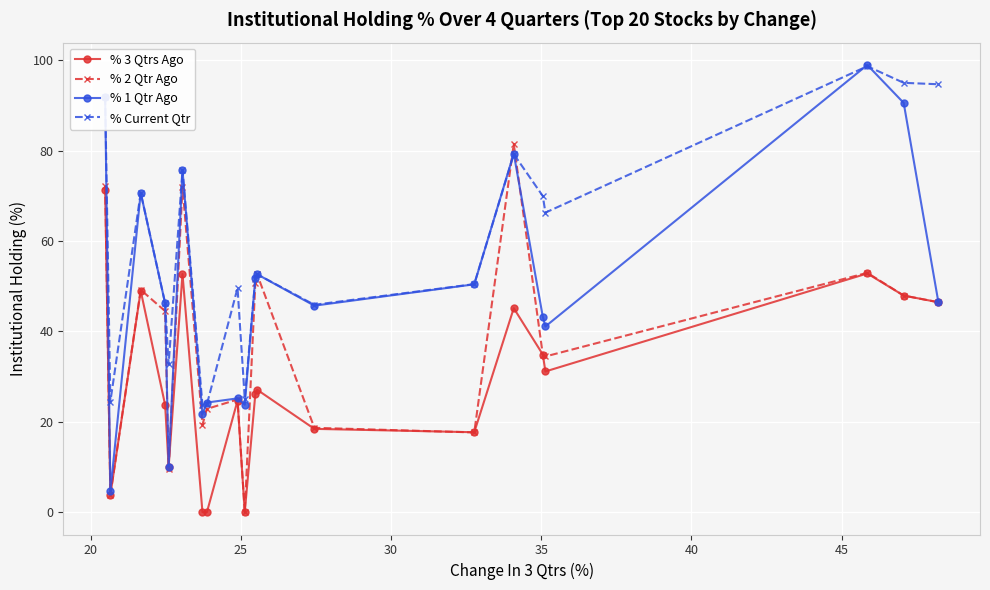

Rank the series by their average value, from highest to lowest.

% Current Qtr, % 1 Qtr Ago, % 2 Qtr Ago, % 3 Qtrs Ago